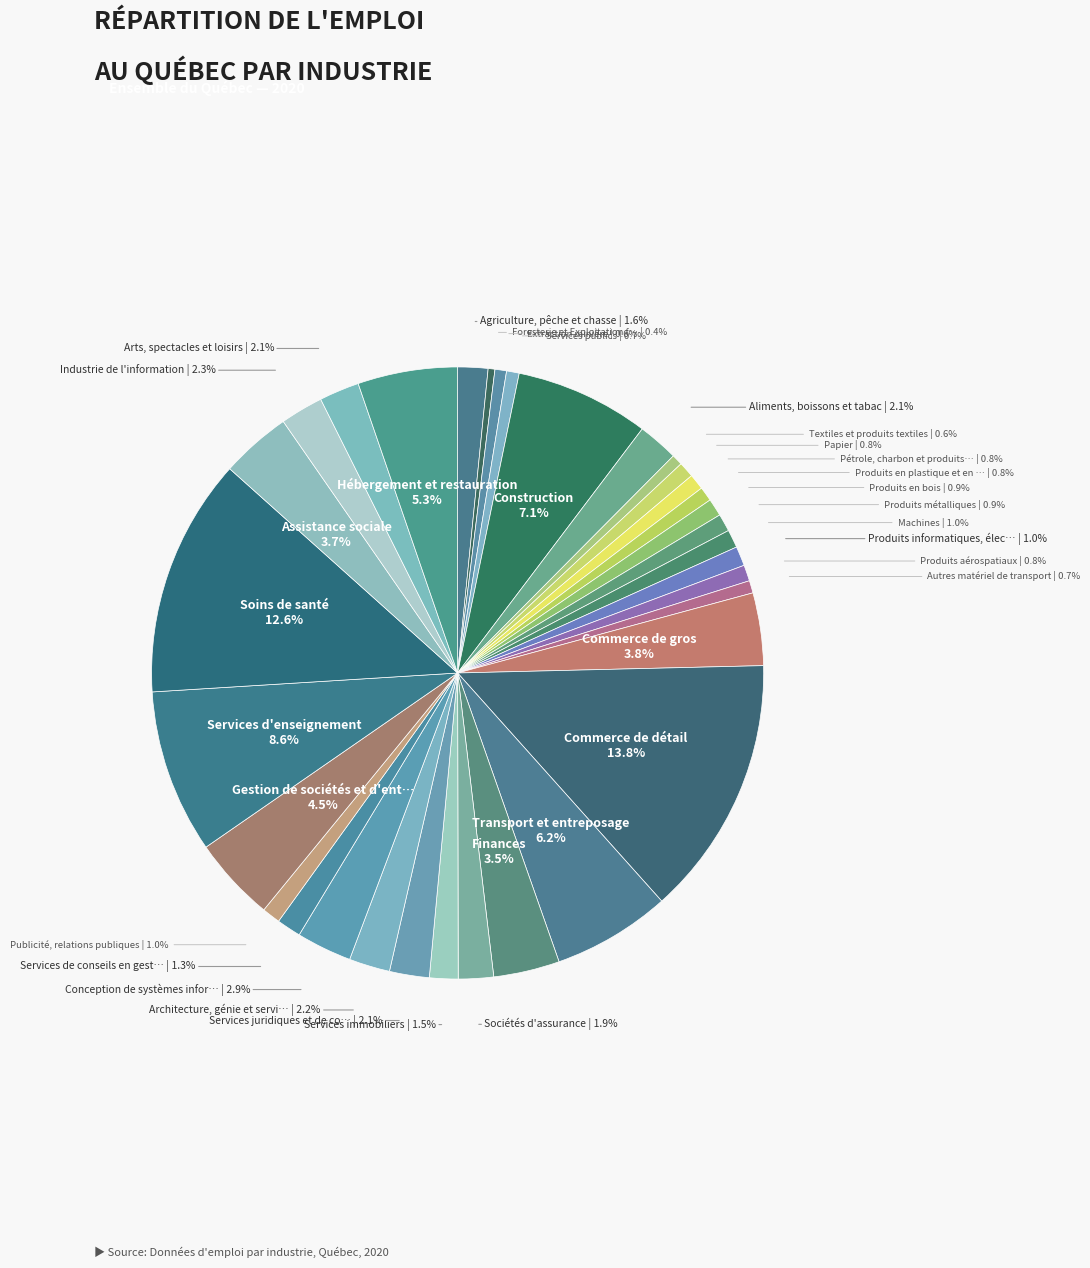

Which slice is the smallest?

Foresterie et Exploitation forestière